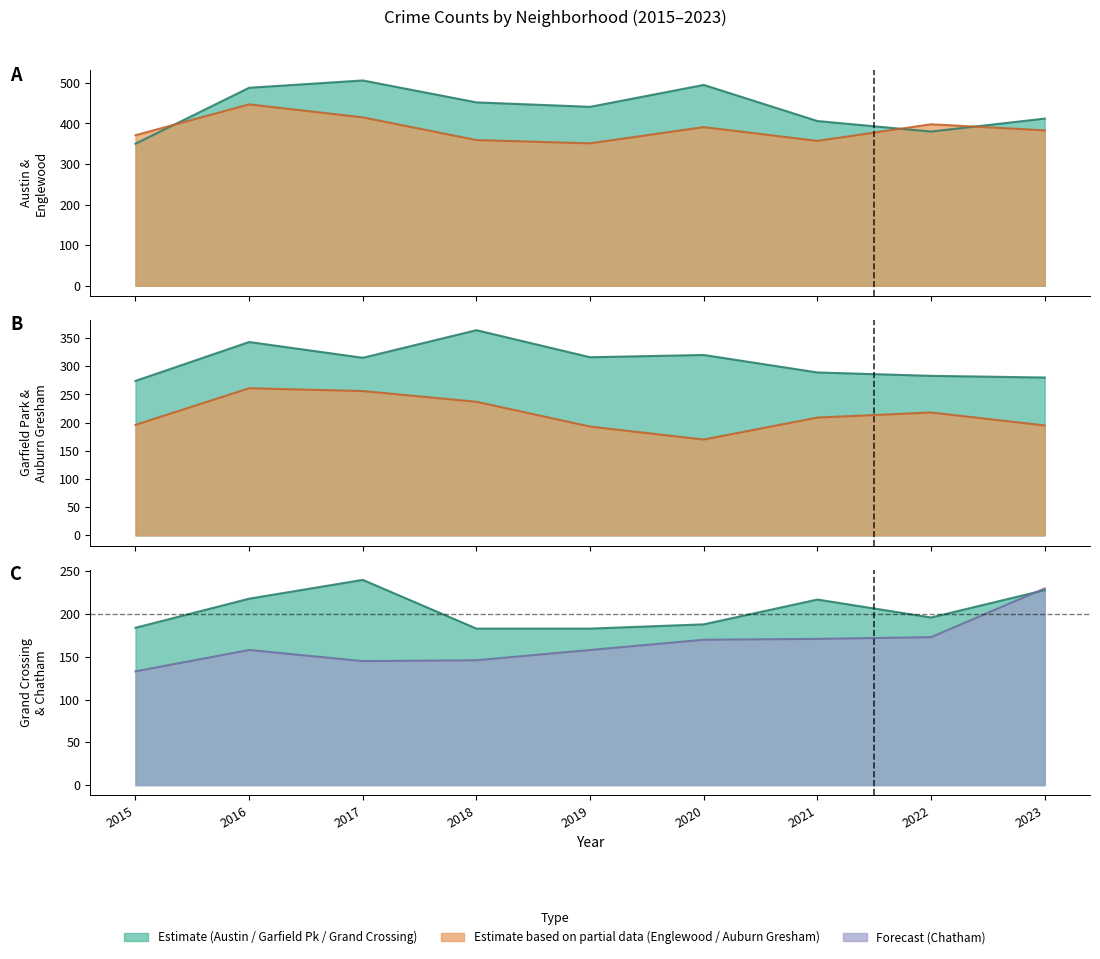

What is the difference between the second highest and minimum values in the Garfield Park series?

69